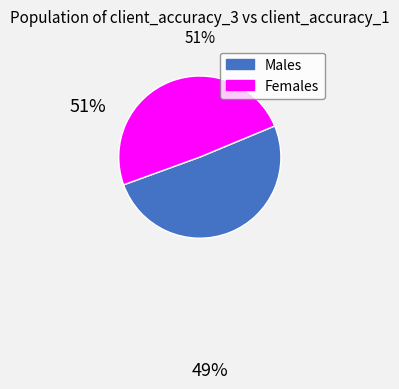

Does any single category account for the majority?

Yes